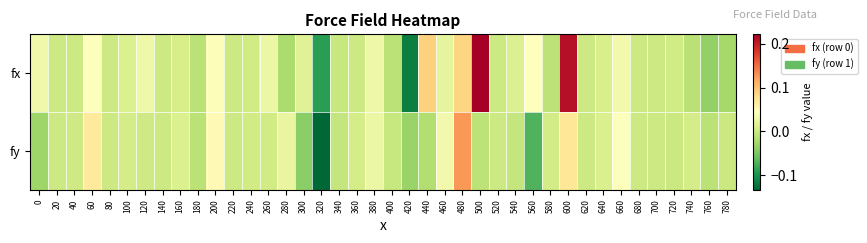

Rank the series by their maximum value, from lowest to highest.

fy, fx